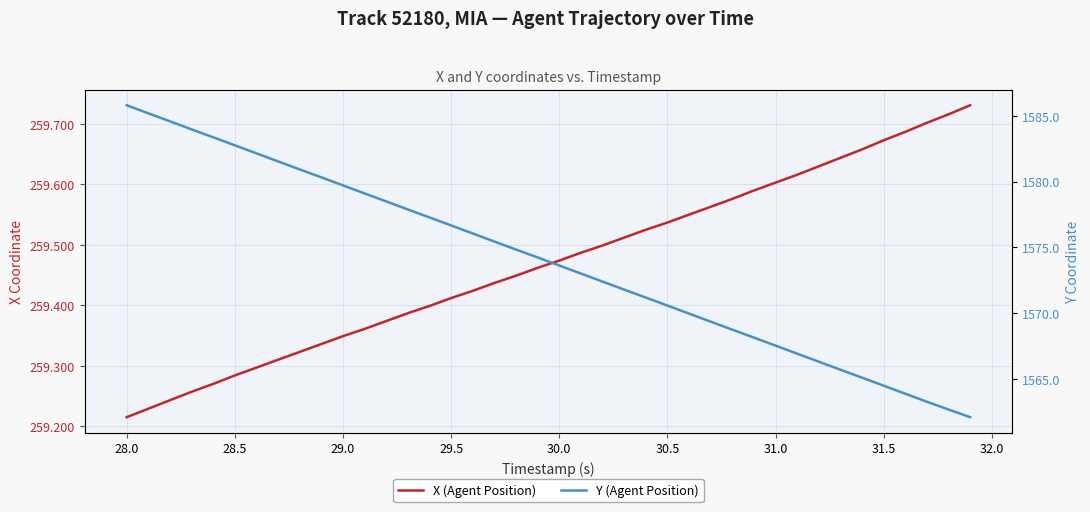

How many data points does each series have?

40